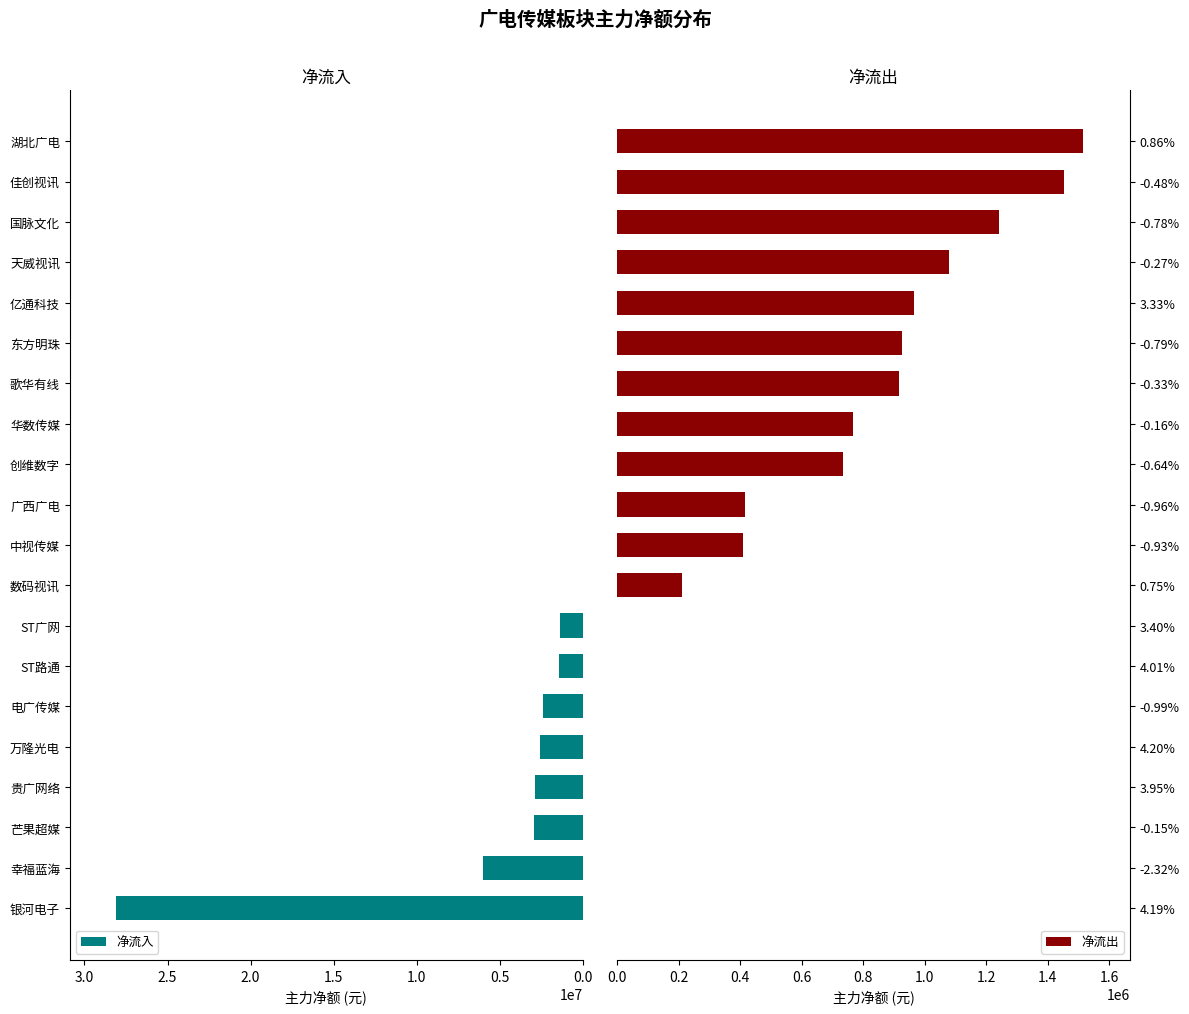

Does the chart contain stacked bars?

No